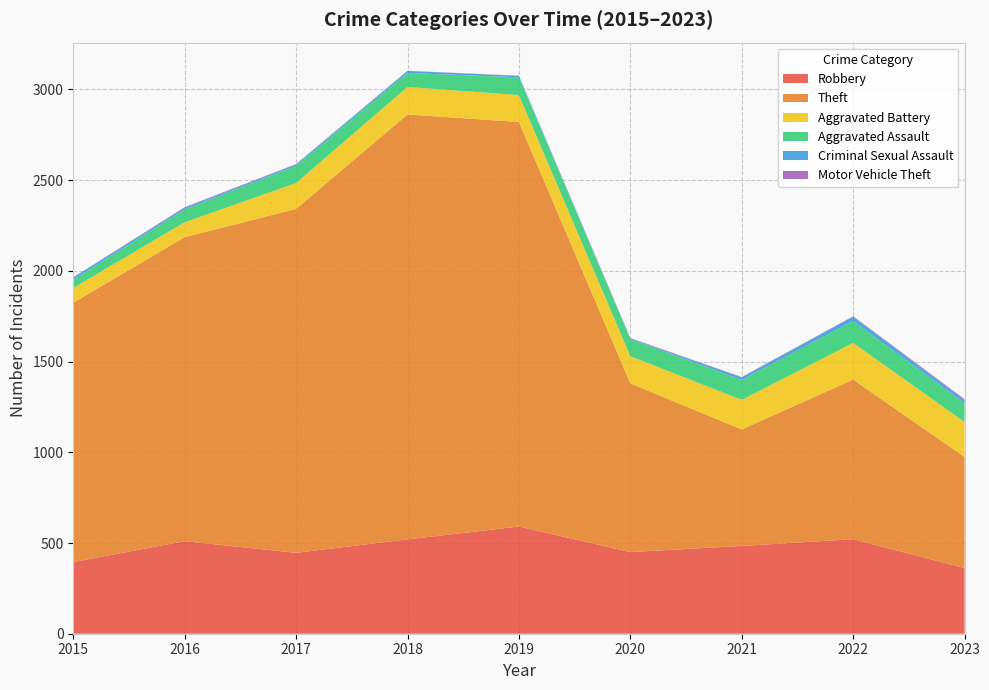

Reading left to right, list all the values displayed in this chart.

Robbery: 2015=395	2016=510	2017=446	2018=520	2019=591	2020=450	2021=484	2022=521	2023=362
Theft: 2015=1429	2016=1676	2017=1896	2018=2342	2019=2230	2020=930	2021=642	2022=880	2023=612
Aggravated Battery: 2015=82	2016=82	2017=142	2018=152	2019=148	2020=150	2021=163	2022=202	2023=193
Aggravated Assault: 2015=46	2016=71	2017=95	2018=77	2019=98	2020=94	2021=110	2022=121	2023=103
Criminal Sexual Assault: 2015=12	2016=8	2017=8	2018=11	2019=8	2020=3	2021=14	2022=24	2023=17
Motor Vehicle Theft: 2015=1	2016=4	2017=2	2018=1	2019=1	2020=3	2021=2	2022=2	2023=6